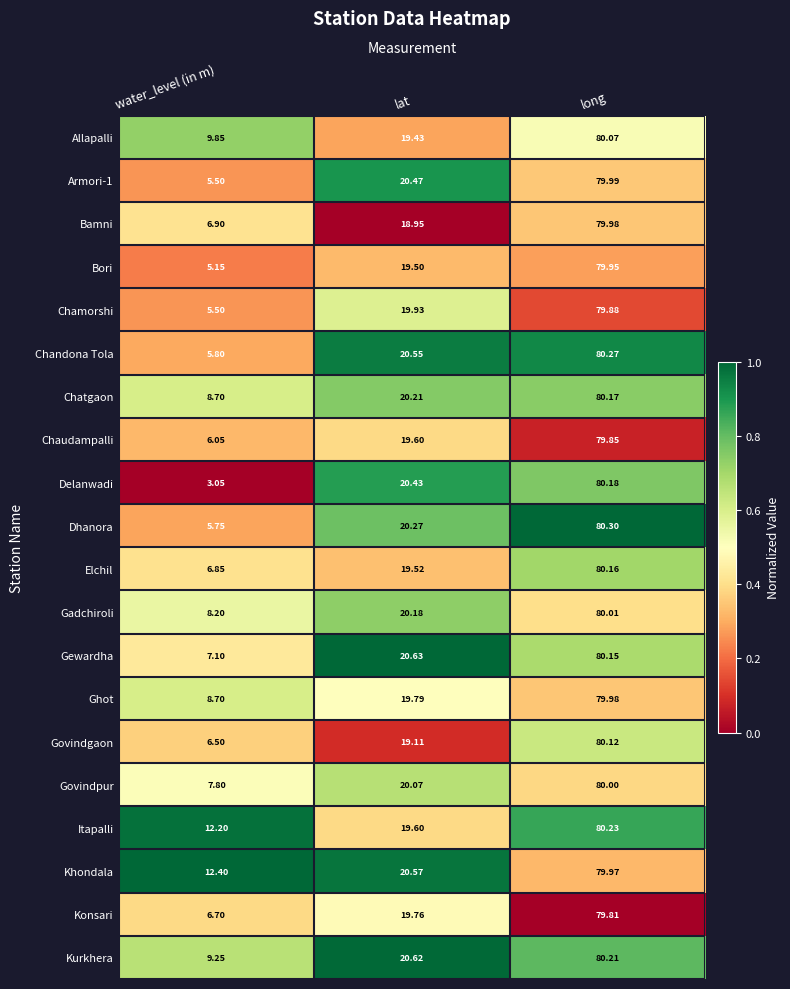

What is the maximum value shown in the chart?

80.3